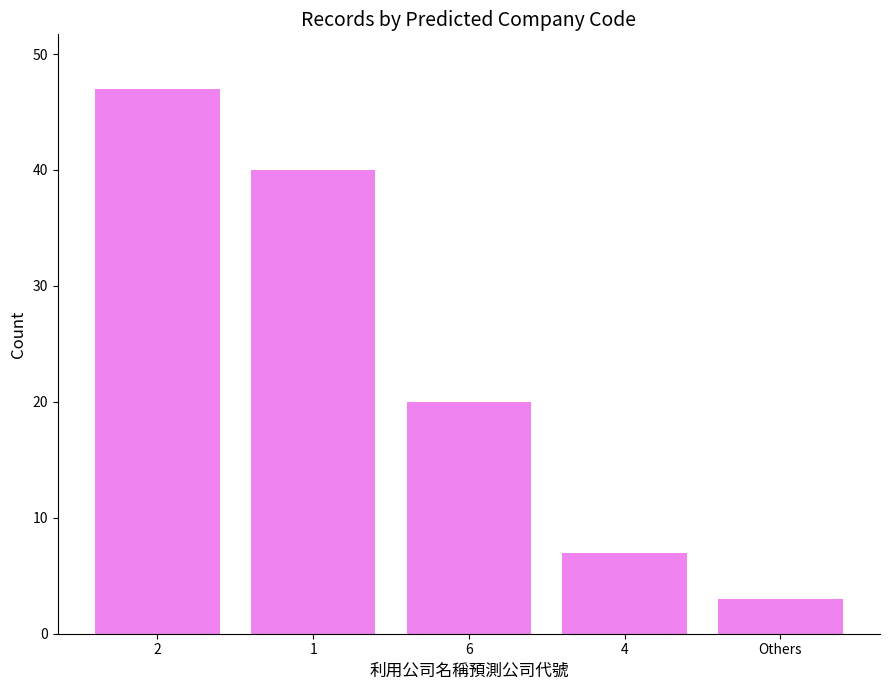

Rank the categories by value from lowest to highest.

Others, 4, 6, 1, 2